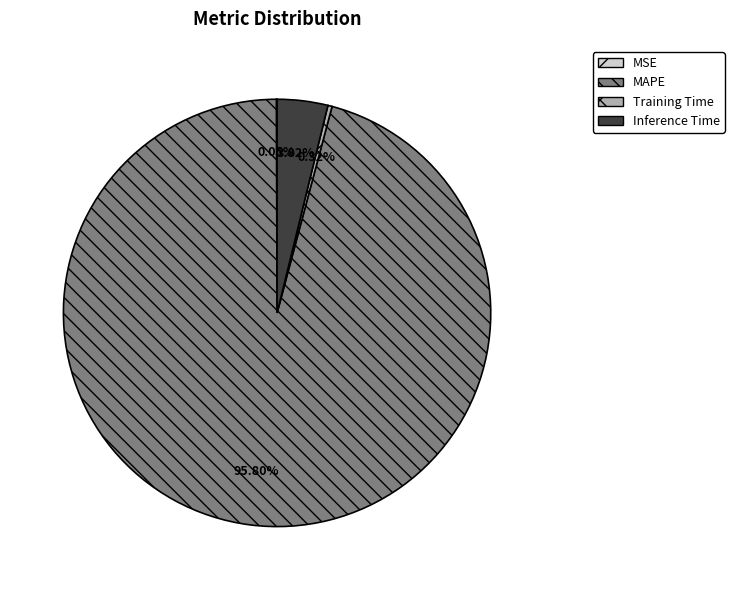

To the nearest percent, what is the difference between the Inference Time and Training Time slice percentages?

4%